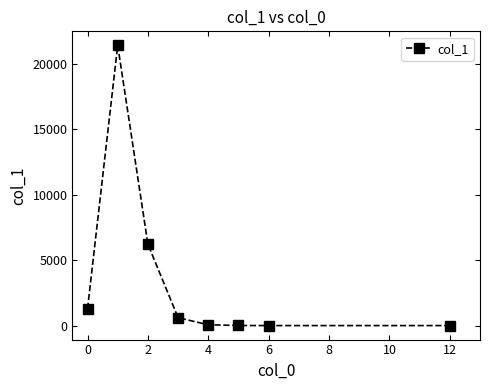

What is the sum of all values?

29581